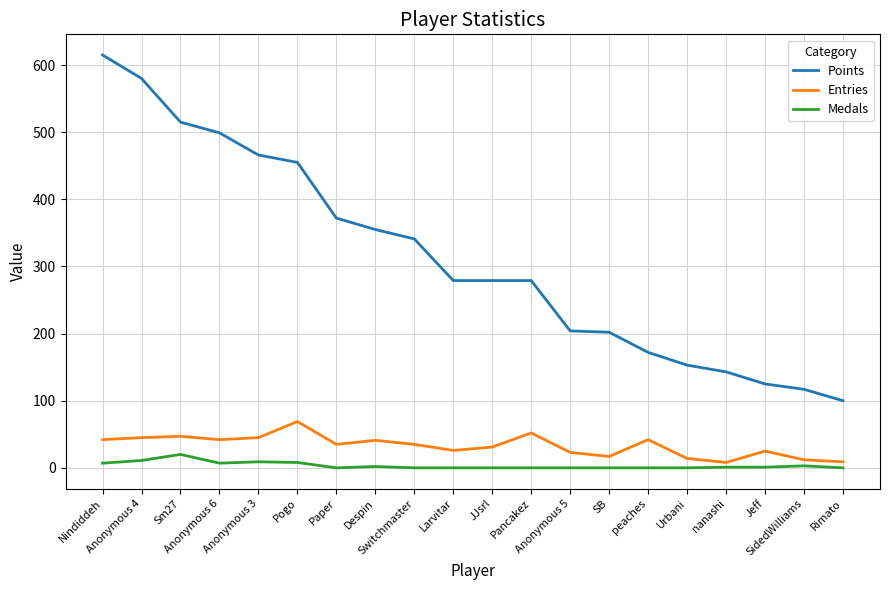

True or false: Points and Entries cross at least once.

False